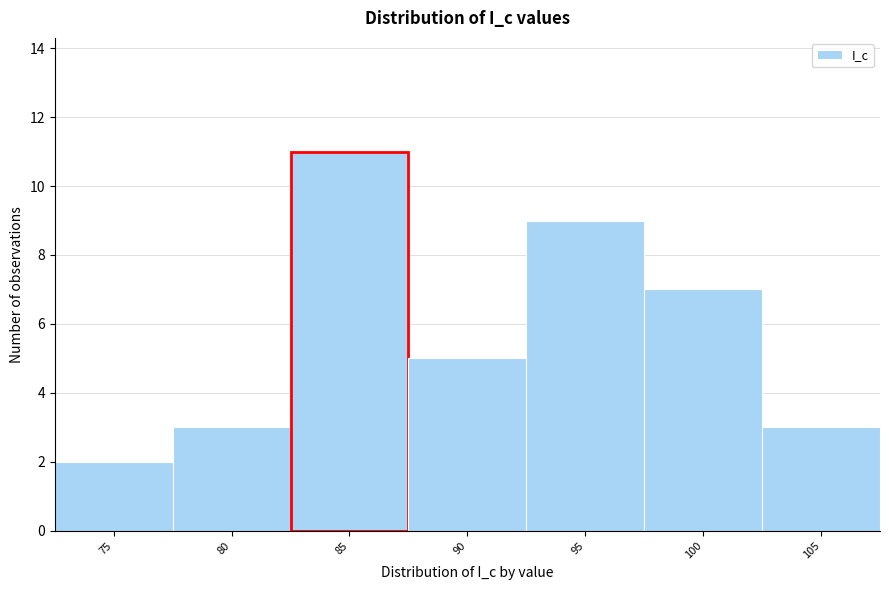

Reading left to right, list all the values displayed in this chart.

75=2	80=3	85=11	90=5	95=9	100=7	105=3